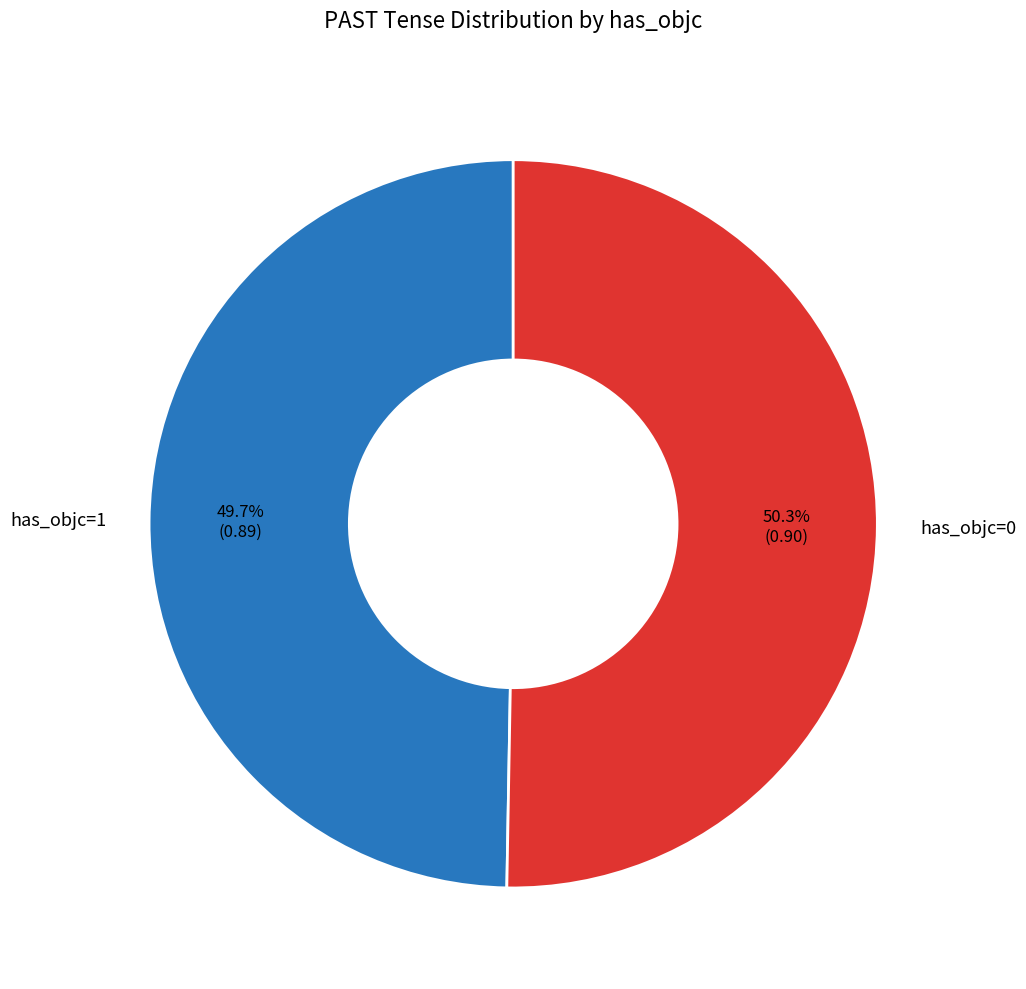

Is there any slice that represents more than half of the pie?

Yes